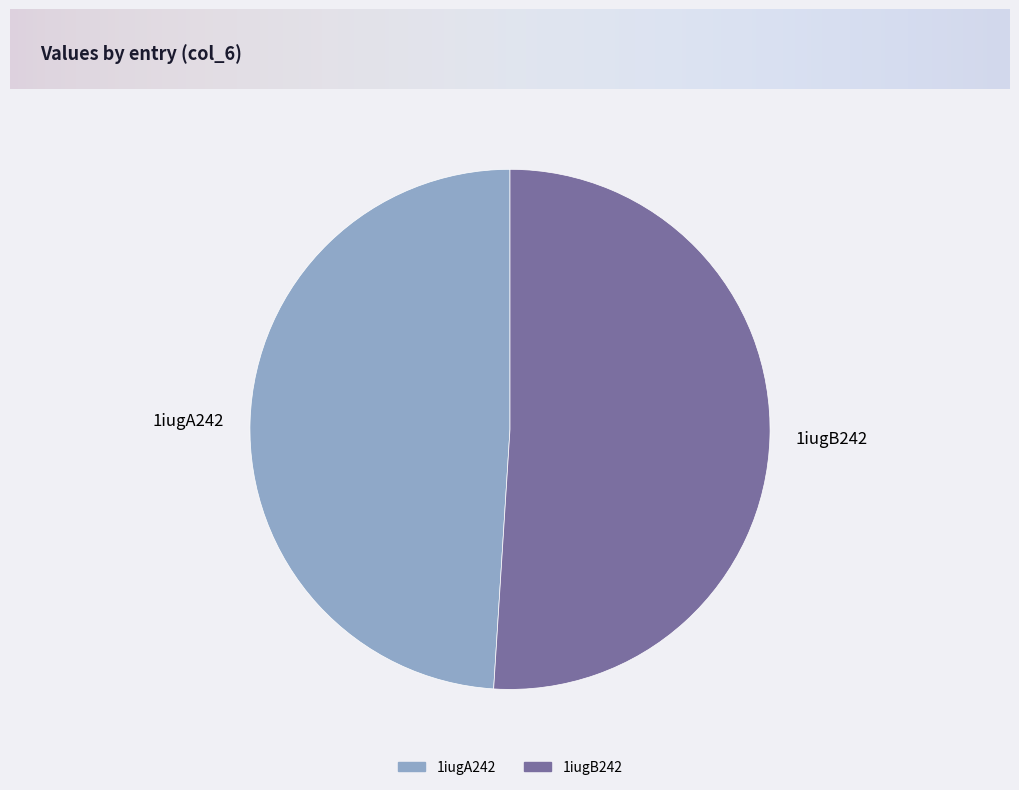

What is the ratio of the value at 1iugA242 to the value at 1iugB242?

1.0